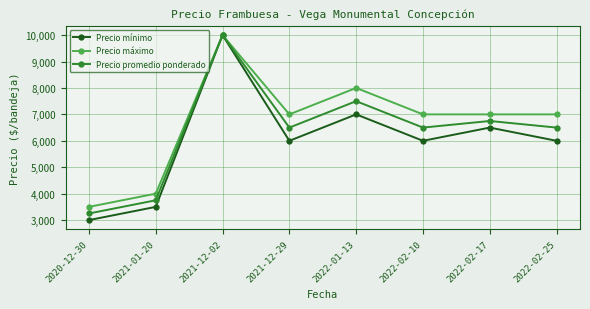

What is the maximum value shown in the chart?

10000